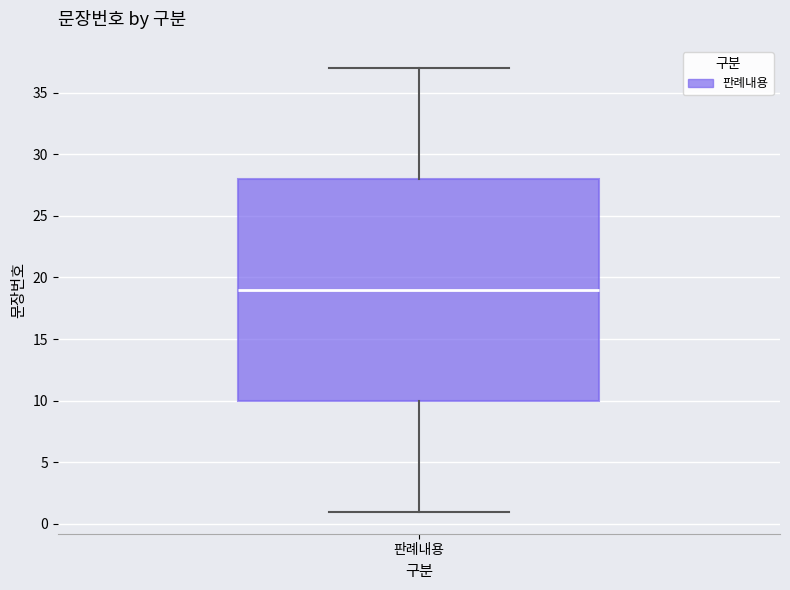

Transcribe this box plot: give where the median line is, the range the box spans, and where the two whiskers end, as read against the y-axis. The values are not printed on the chart, so give them approximately, as read against the axis.

median 19, box 10 to 28, whiskers 1 to 37